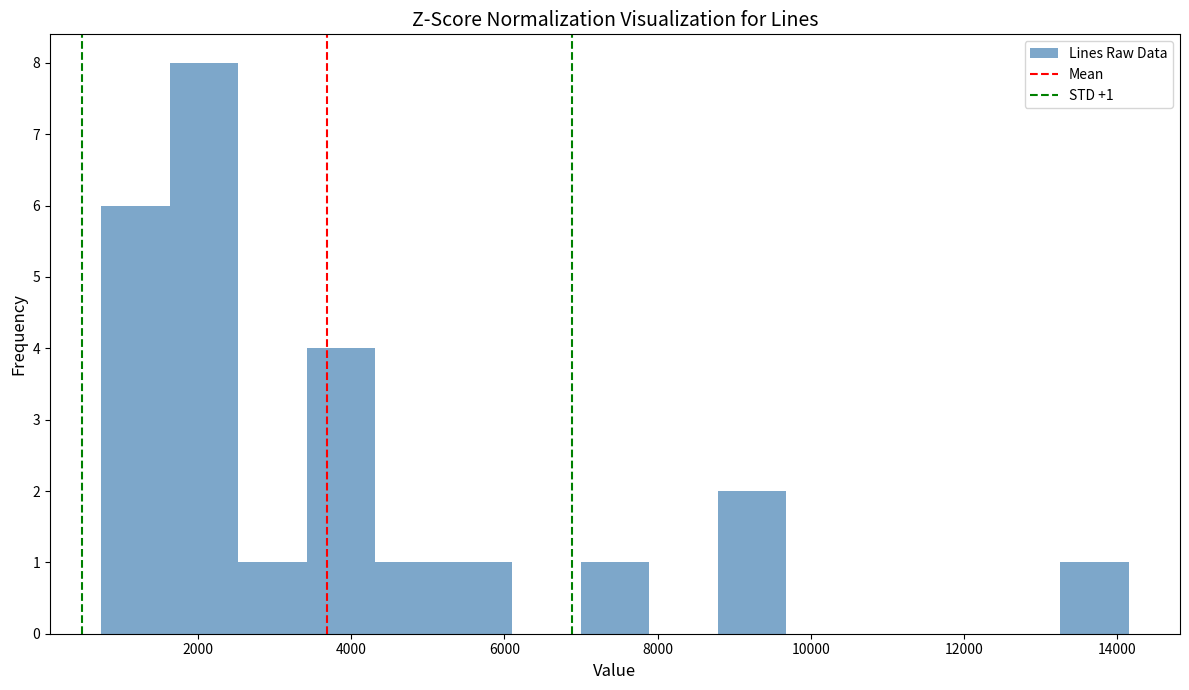

Over which range of the x-axis is the bar tallest?

1600 to 2600